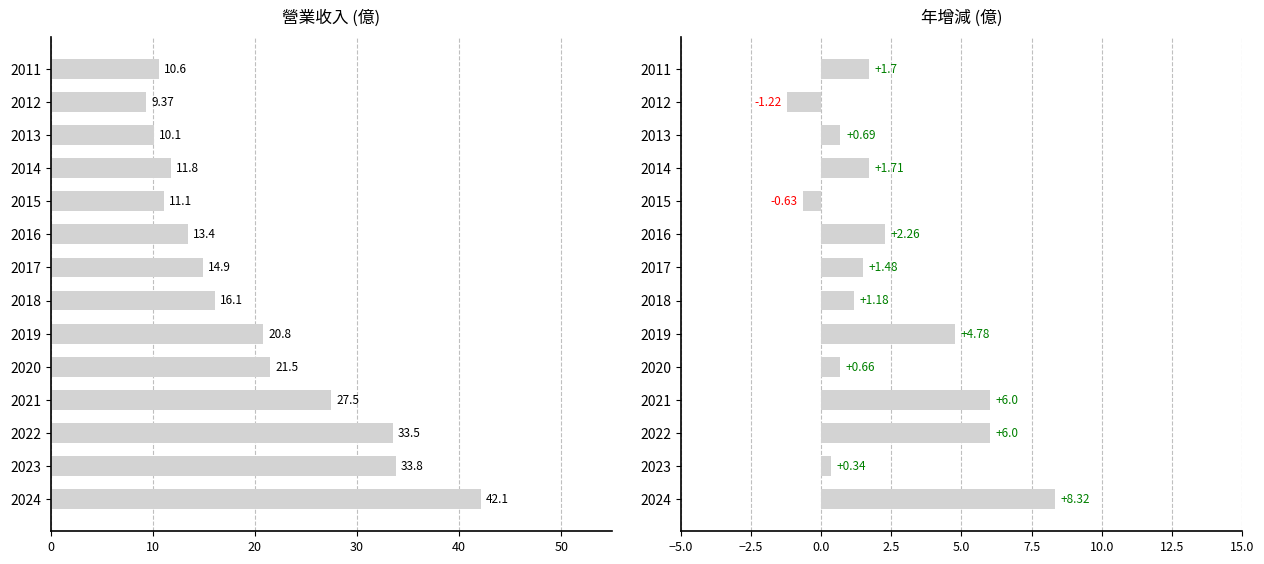

Rank the series at 2016 from lowest to highest value.

增減(億), 營業收入(億)